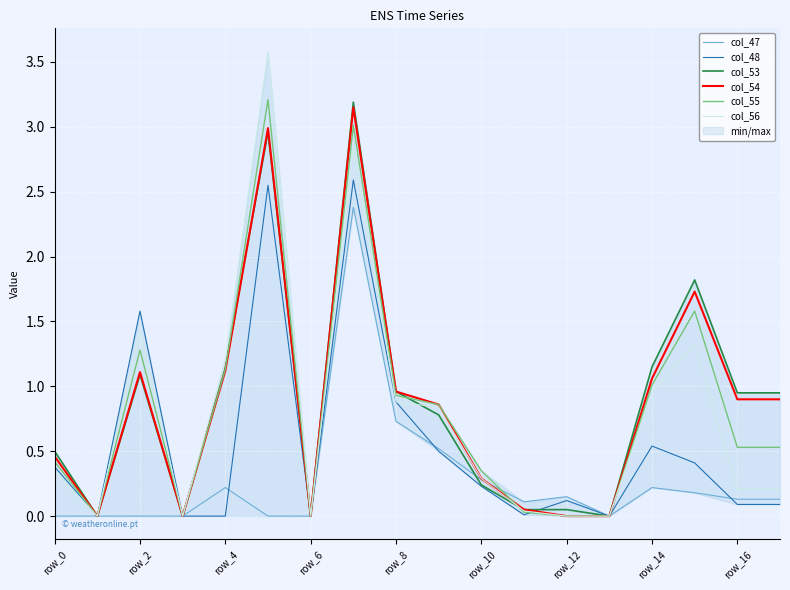

Which series has the widest spread of values?

col_56